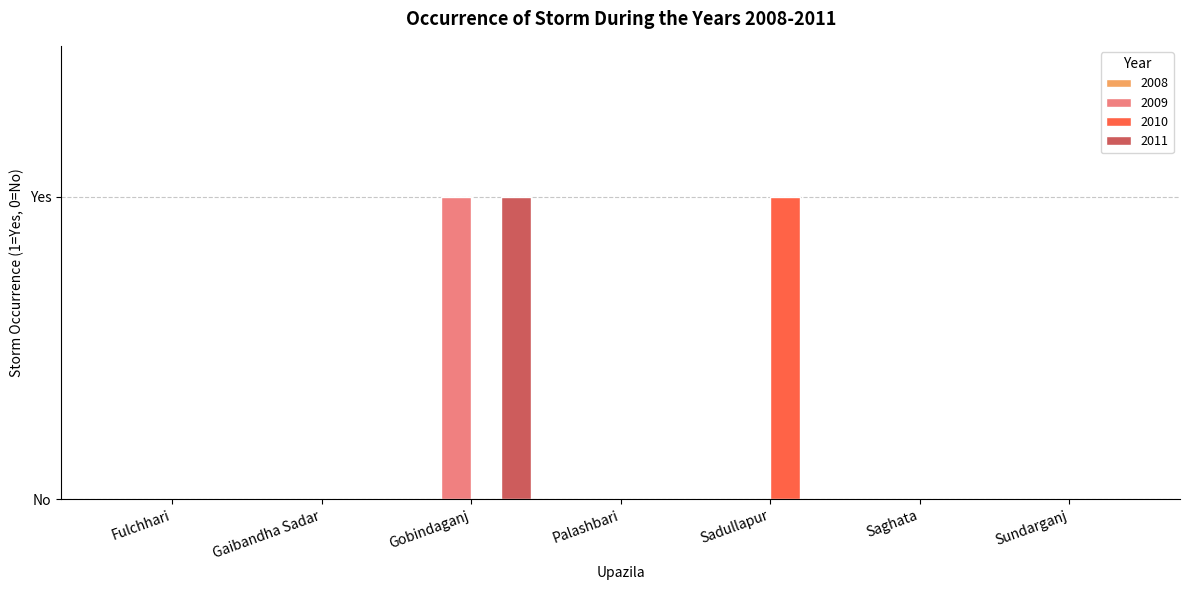

Is the value of 2010 at Saghata greater than the value of 2011 at Saghata?

No